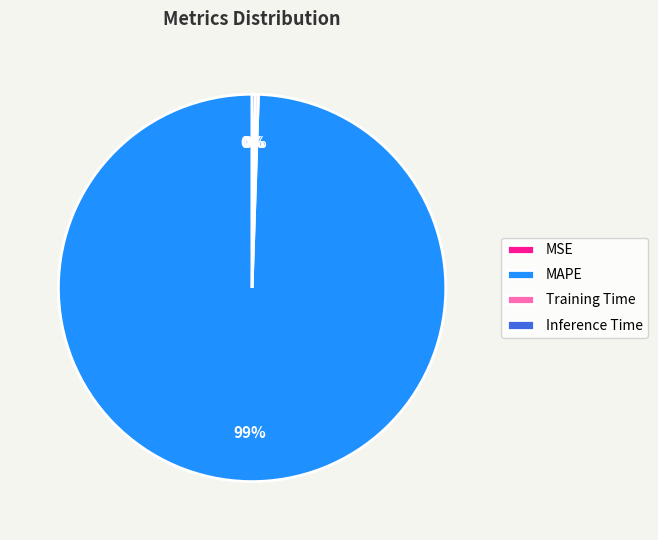

The MAPE slice represents 99% of the pie. True or false?

True